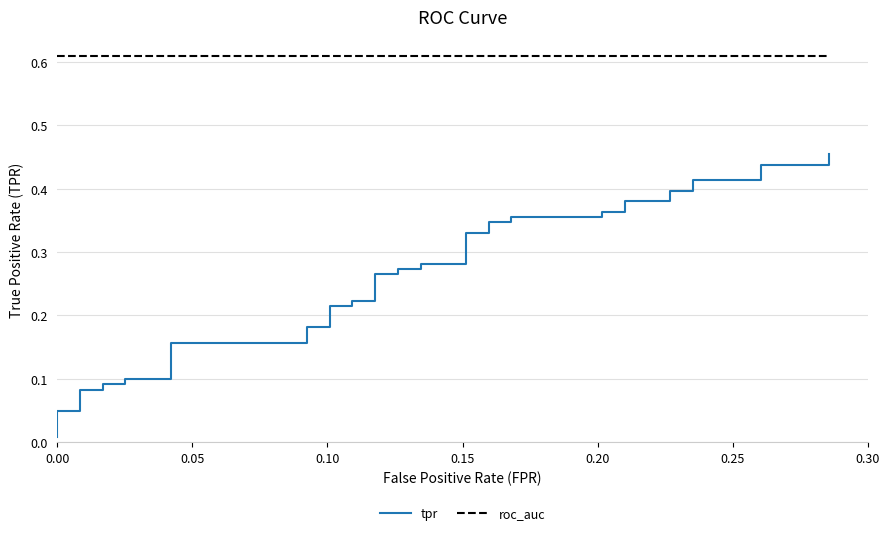

True or false: tpr has more than 1 interior local peaks.

False